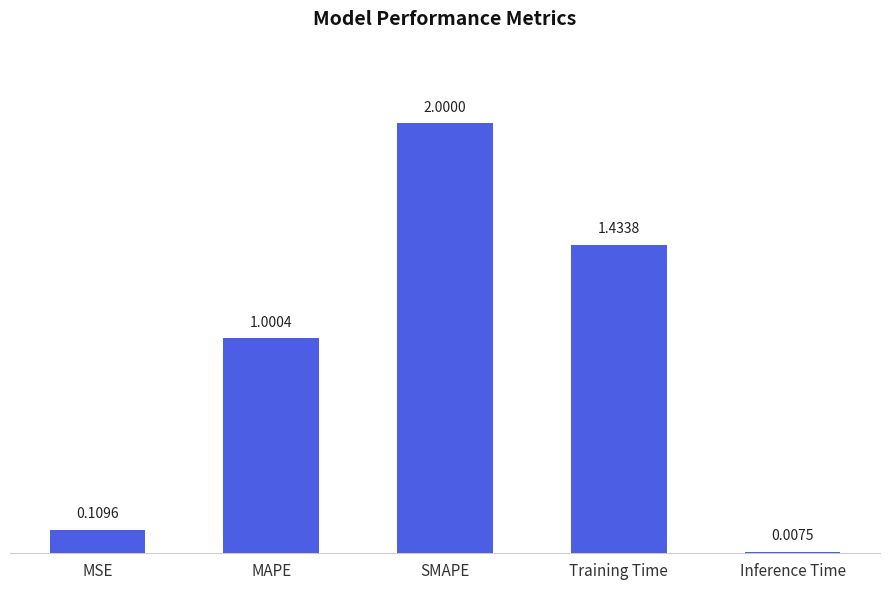

Rank the categories by value from lowest to highest.

Inference Time, MSE, MAPE, Training Time, SMAPE